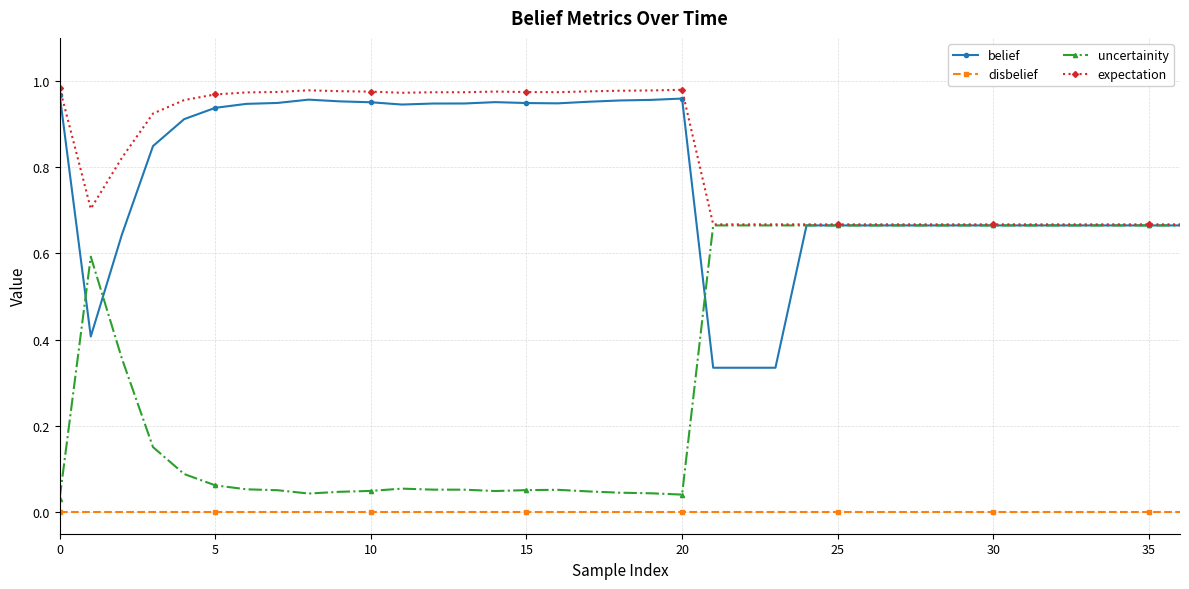

True or false: uncertainity has more than 1 interior local peaks.

True